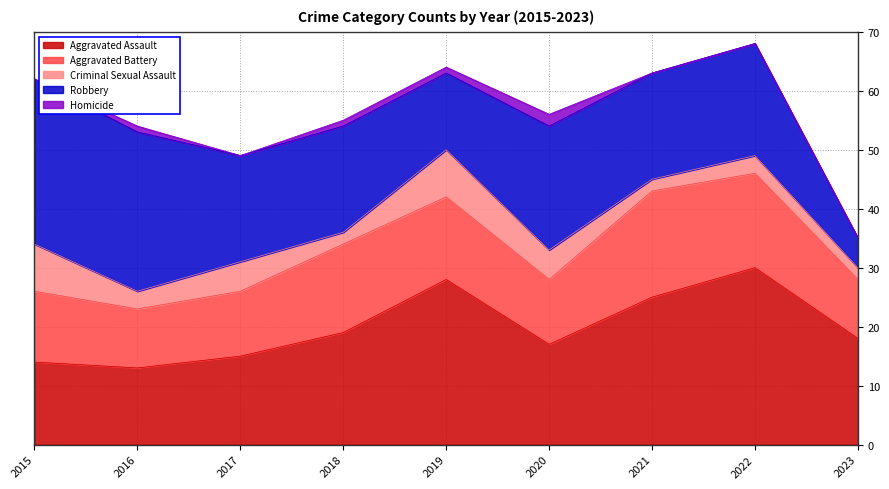

What is the sum of the Aggravated Battery values at 2015 and 2019?

26